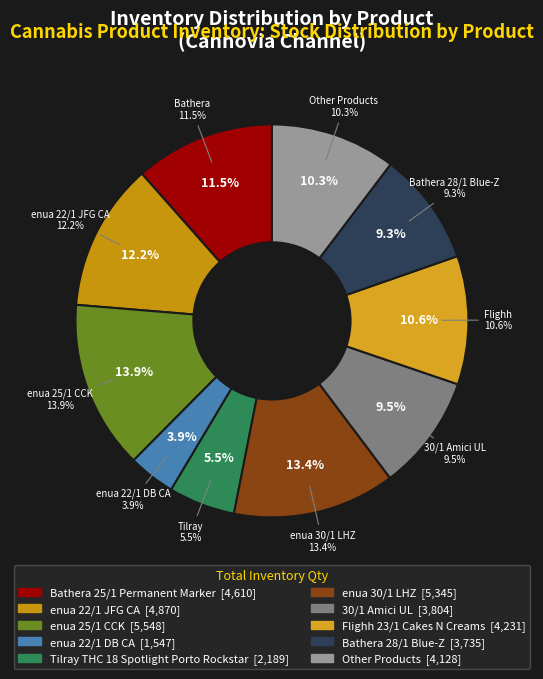

True or false: Northbound 25/1 GAB accounts for 16% of the total.

False